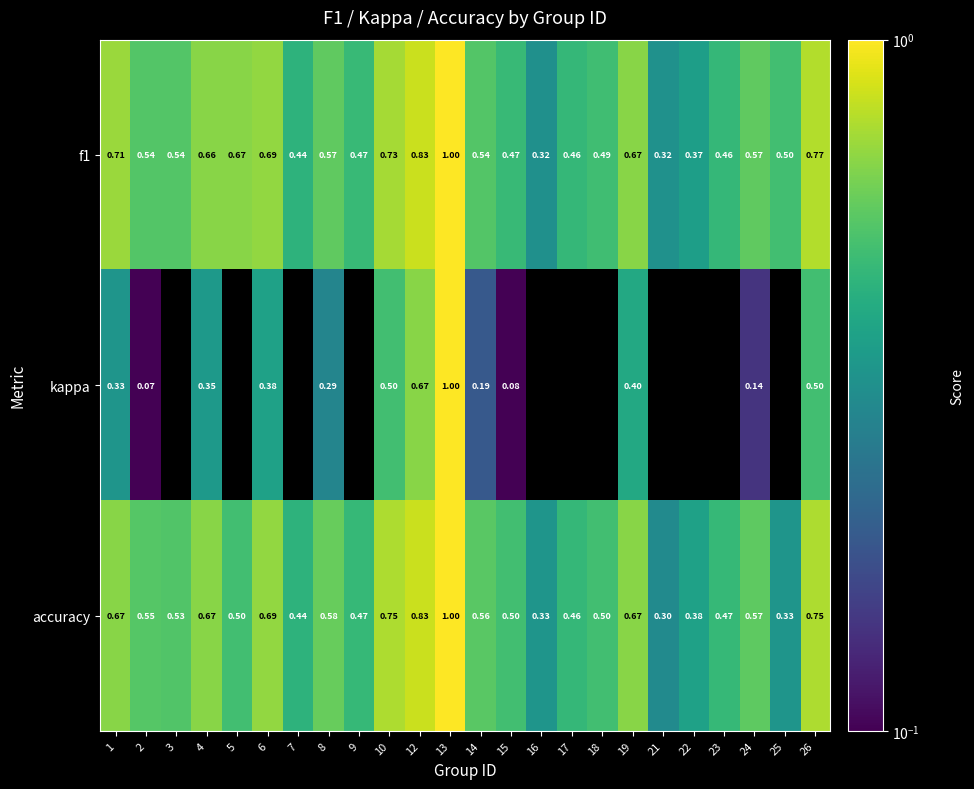

Which series changed the most between 10 and 24?

kappa